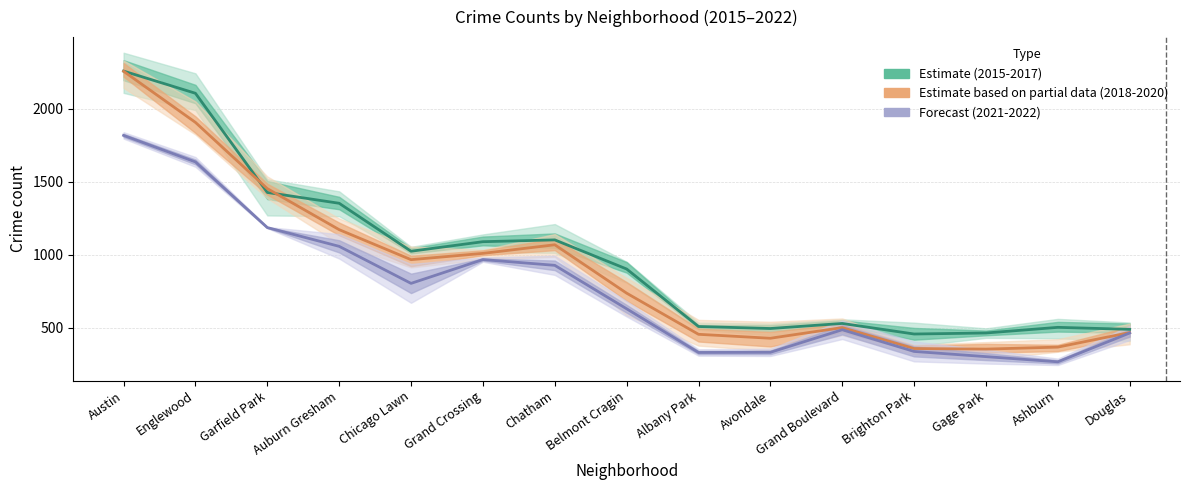

Which series changed the most between Grand Crossing and Gage Park?

Forecast (2021-2022)